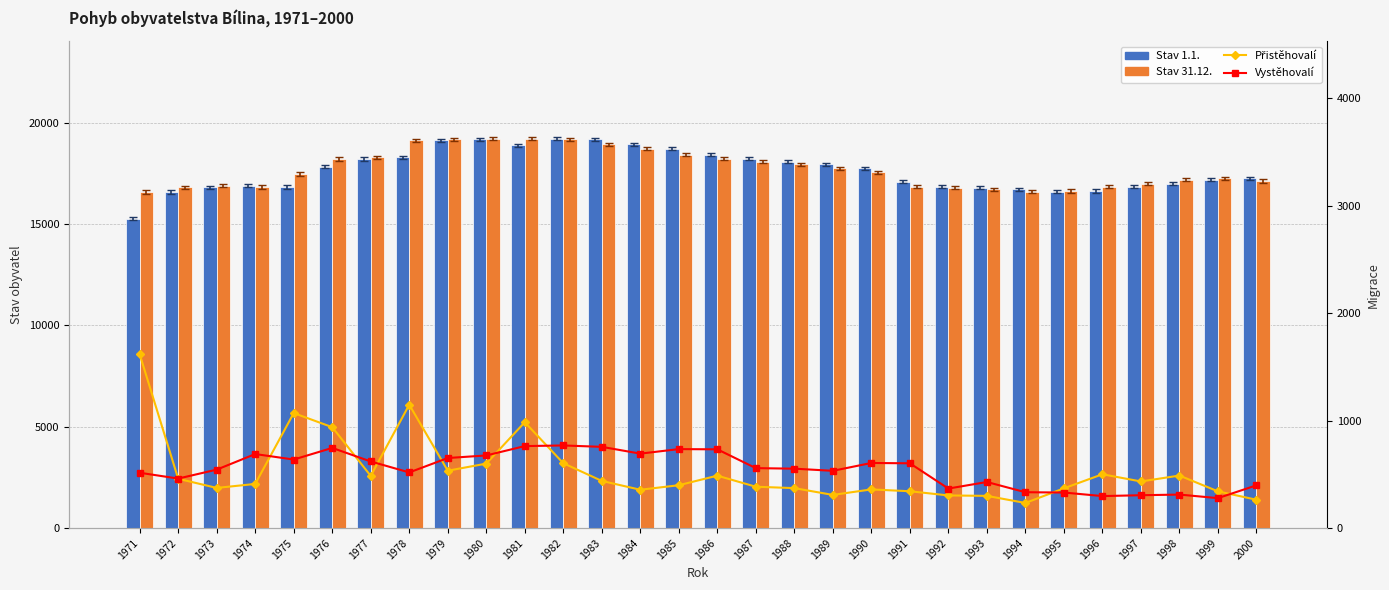

What is the sum of the Stav 1.1. values at 1978 and 1991?

35379